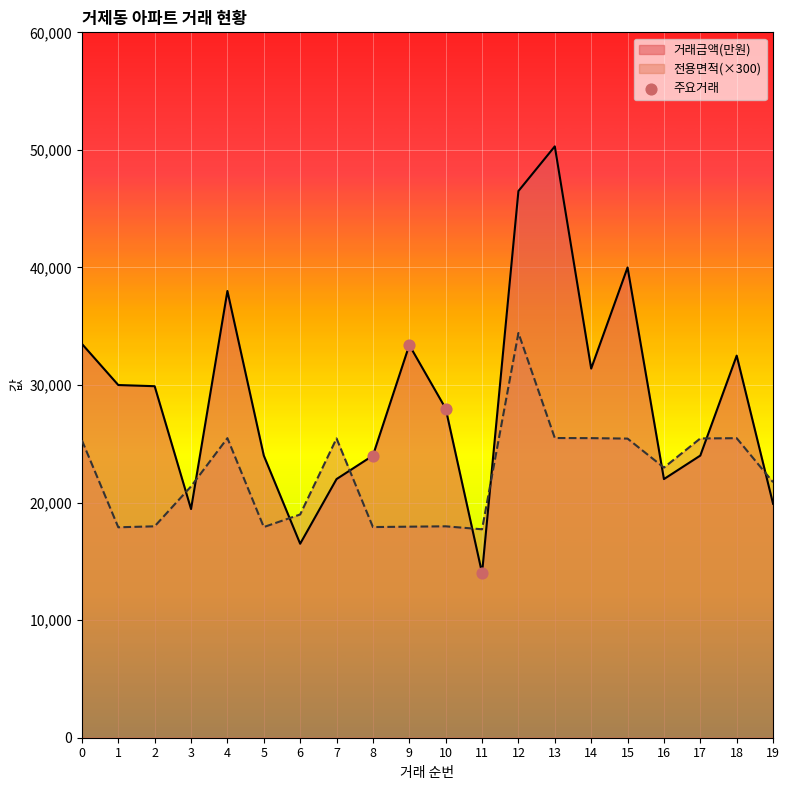

Which series has the widest spread of values?

거래금액(만원)